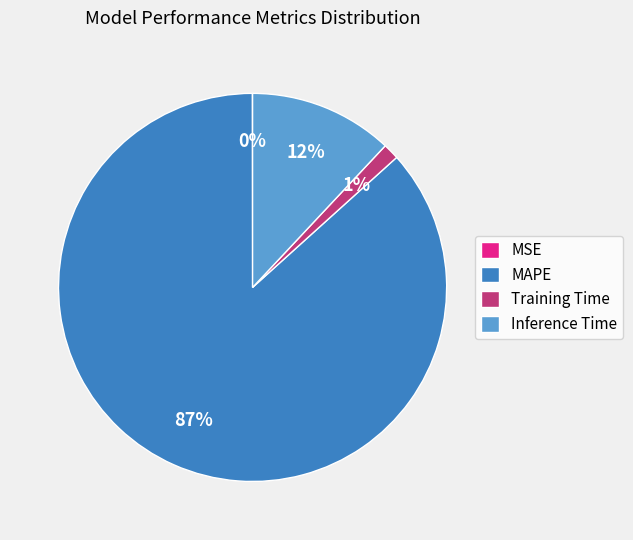

To the nearest percent, what is the difference between the MAPE and Inference Time slice percentages?

75%